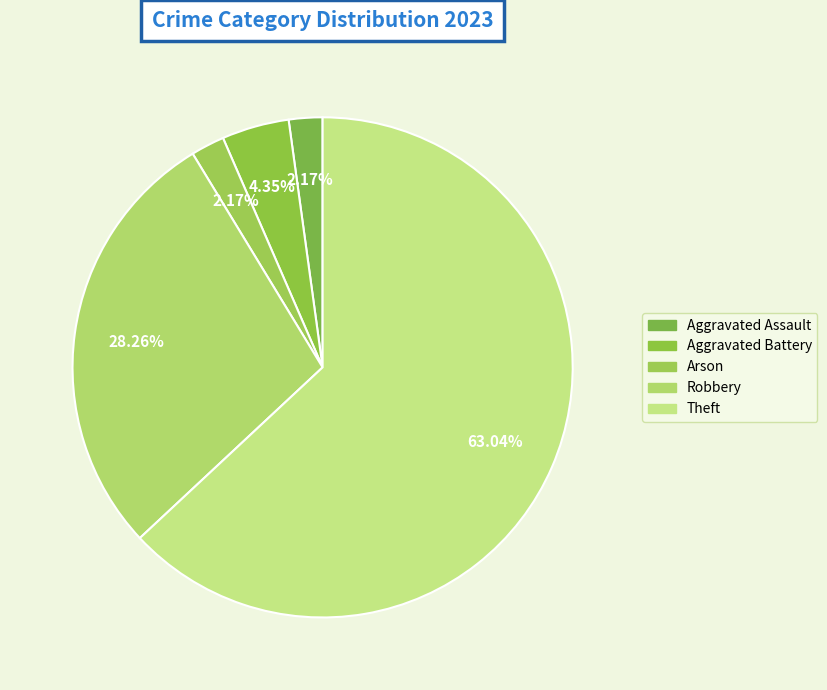

To the nearest percent, what is the difference between the largest and smallest slice percentages?

61%